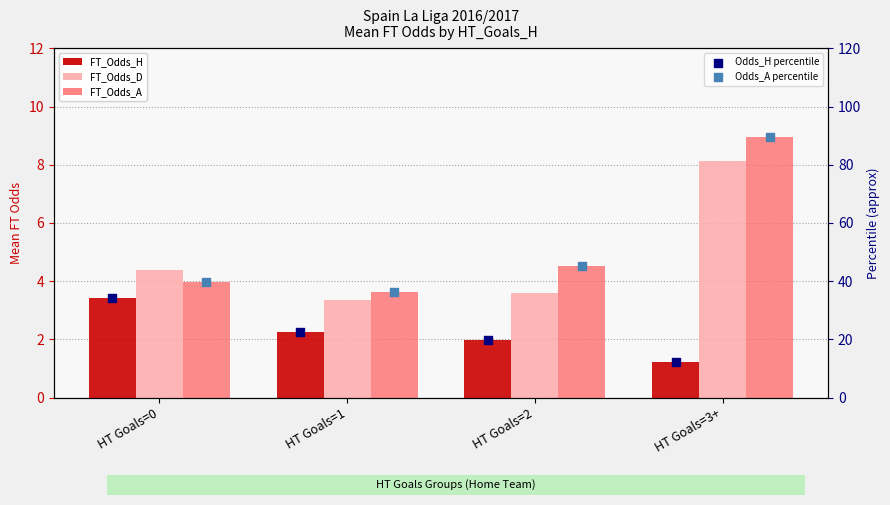

At which category is the sum across all series the highest?

HT Goals=3+